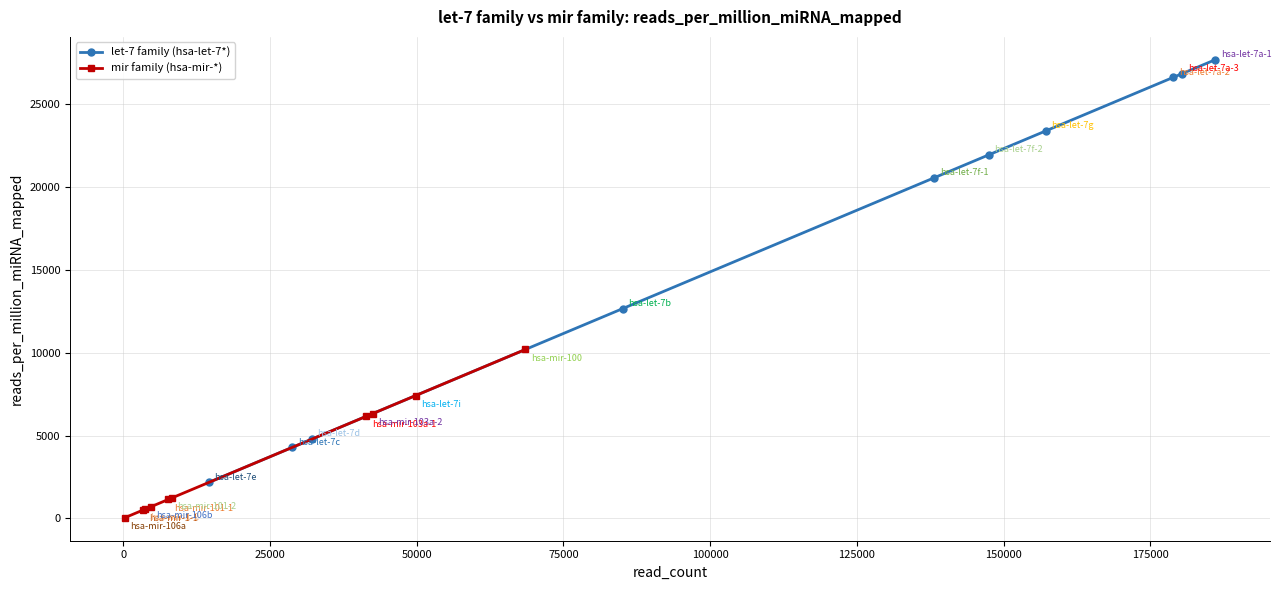

How many lines are shown in the chart?

2